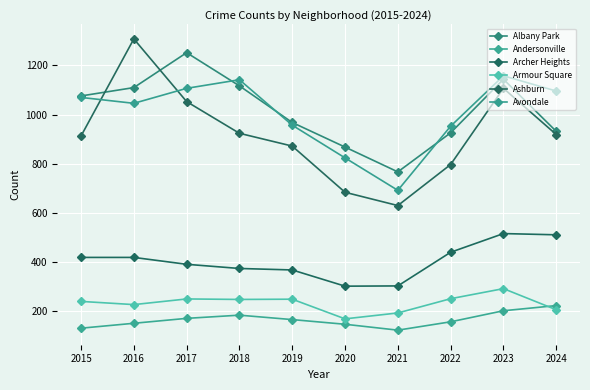

Is it true that Armour Square equals 374 at 2015?

False